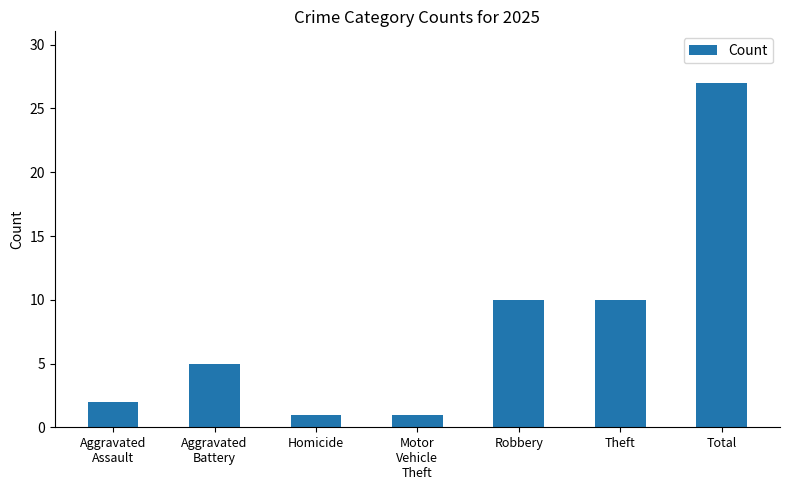

What is the change in value from Aggravated
Battery to Theft?

+5